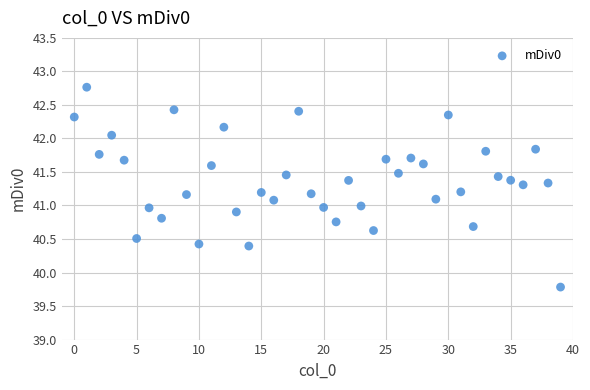

What is the range of Y values (max minus min)?

3.0